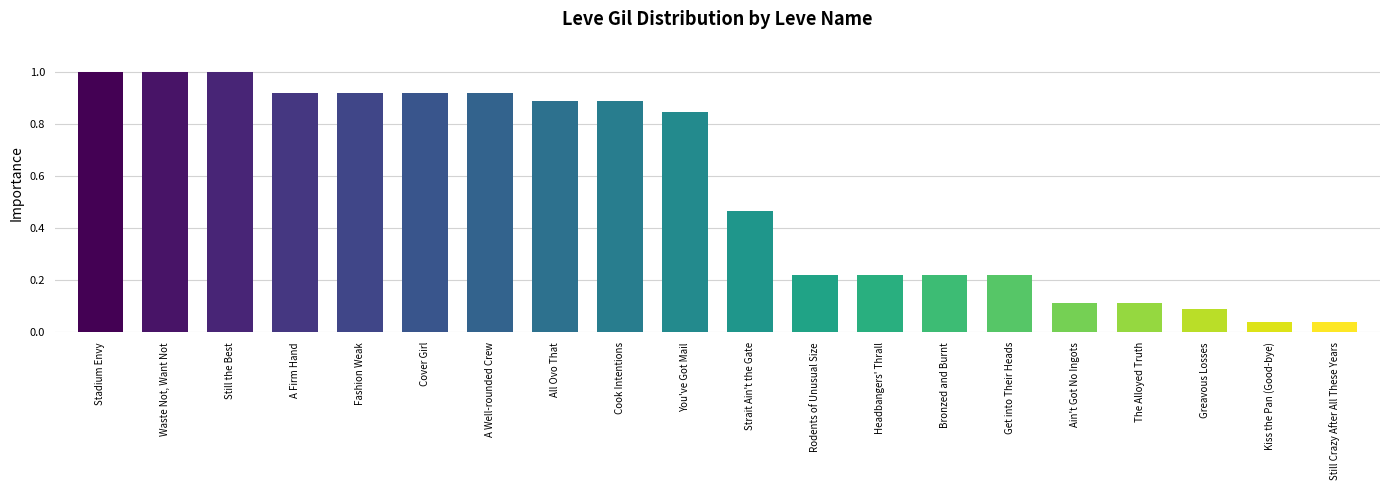

What is the average value?

0.6